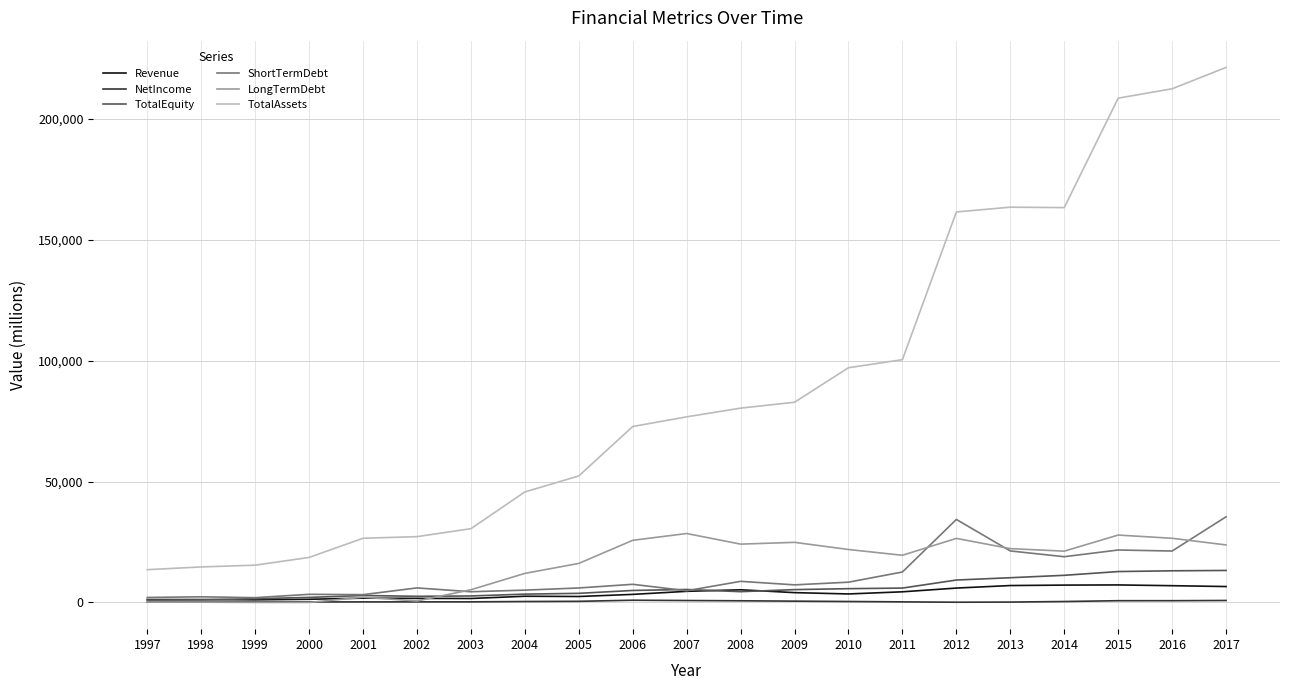

True or false: Revenue and TotalAssets intersect in this chart.

False